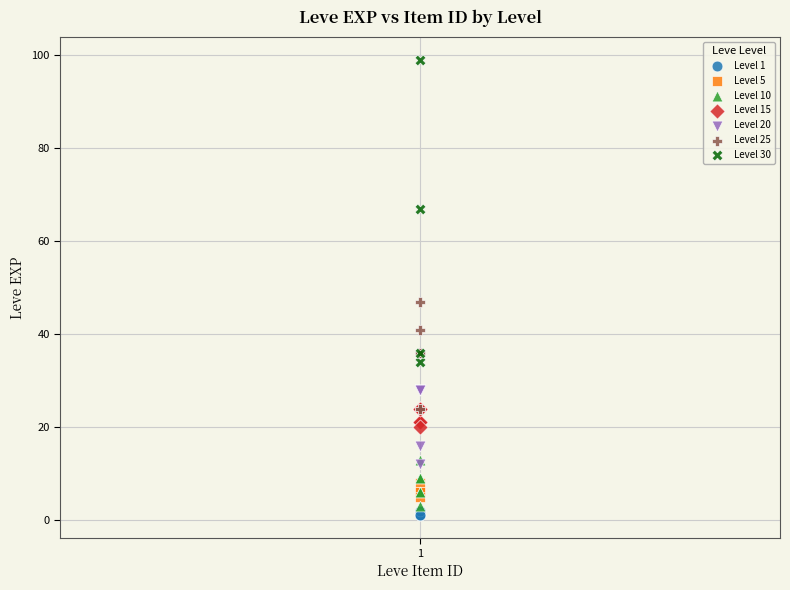

Which series contains the highest Y value?

Level 30